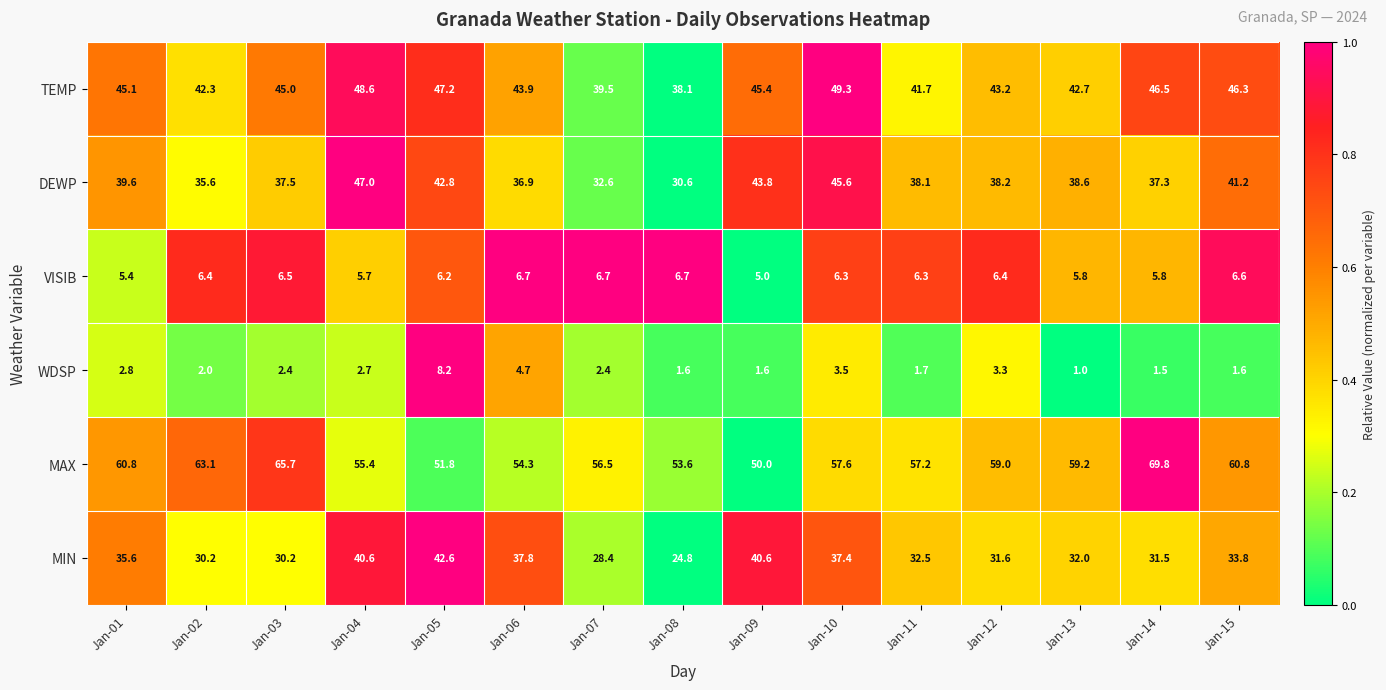

List the series in order of their peak value, highest first.

MAX, TEMP, DEWP, MIN, WDSP, VISIB